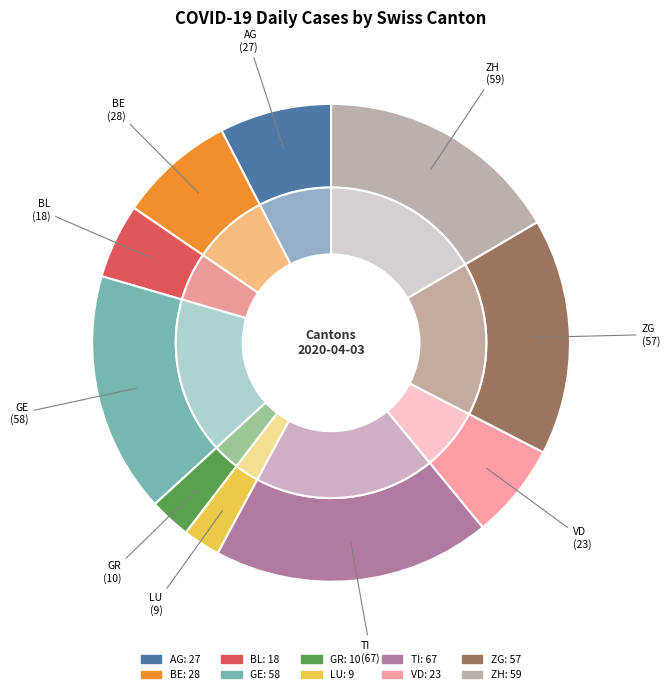

Count the number of slices in the pie.

10